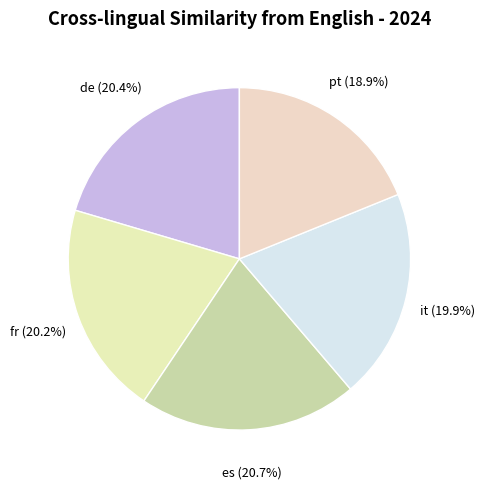

Which category has the smallest portion of the pie?

pt